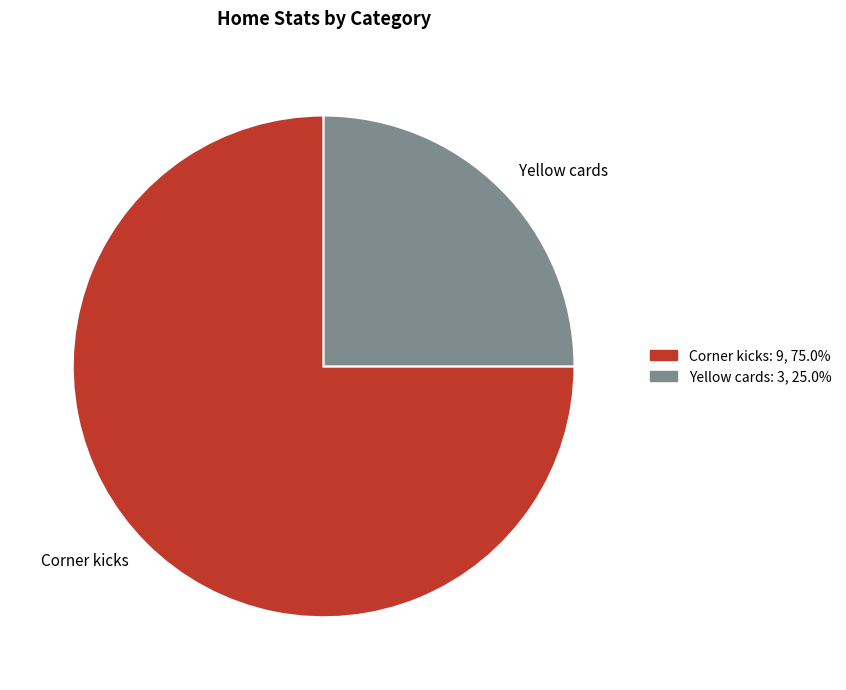

Which slice is the largest?

Corner kicks